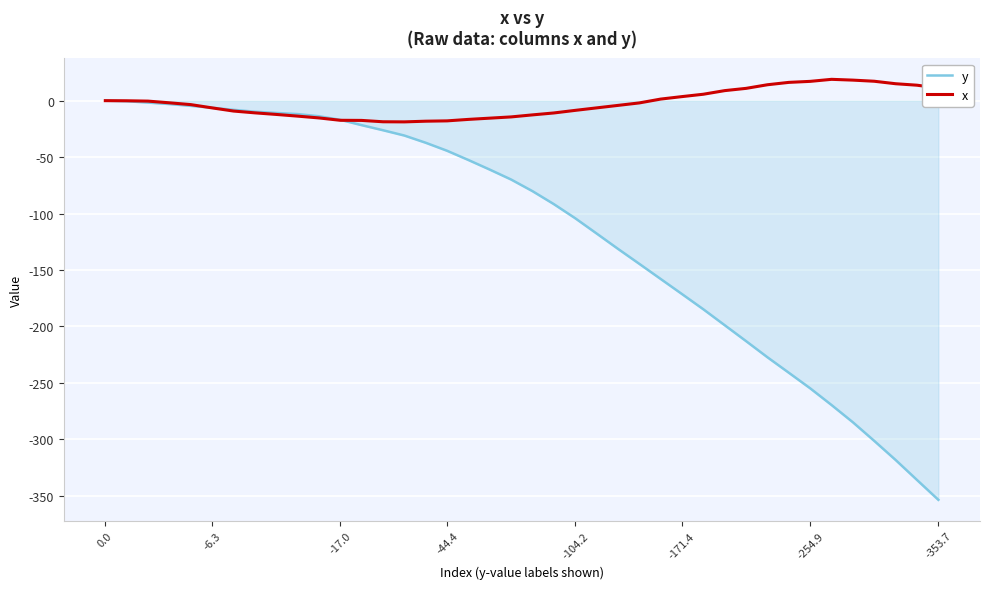

Rank the series by their maximum value, from highest to lowest.

x, y